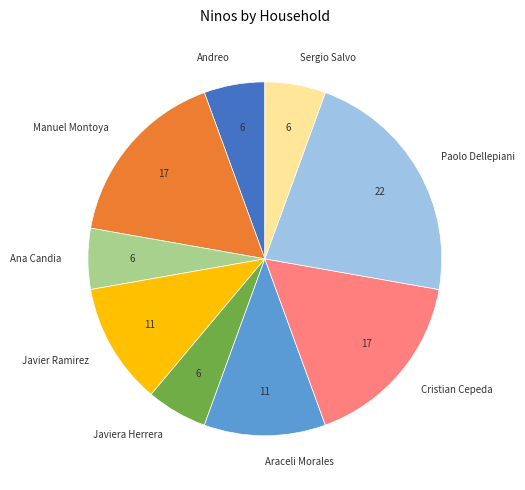

Does any single category account for the majority?

No